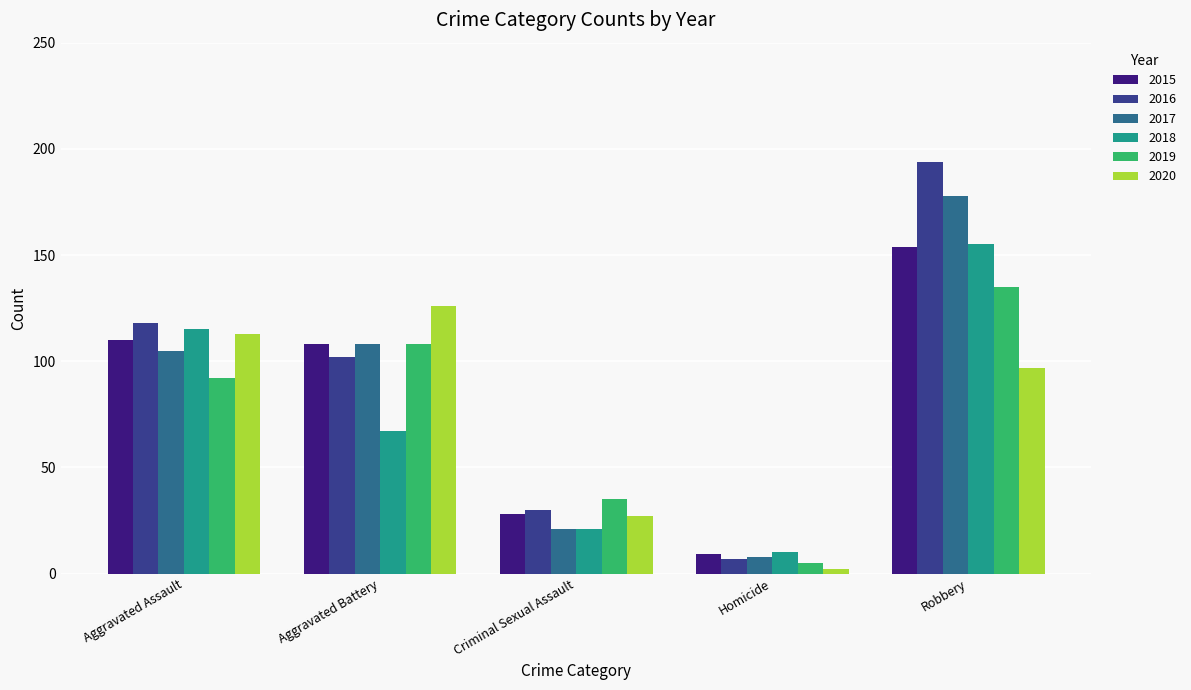

Is the value of 2018 at Aggravated Assault greater than the value of 2016 at Robbery?

No